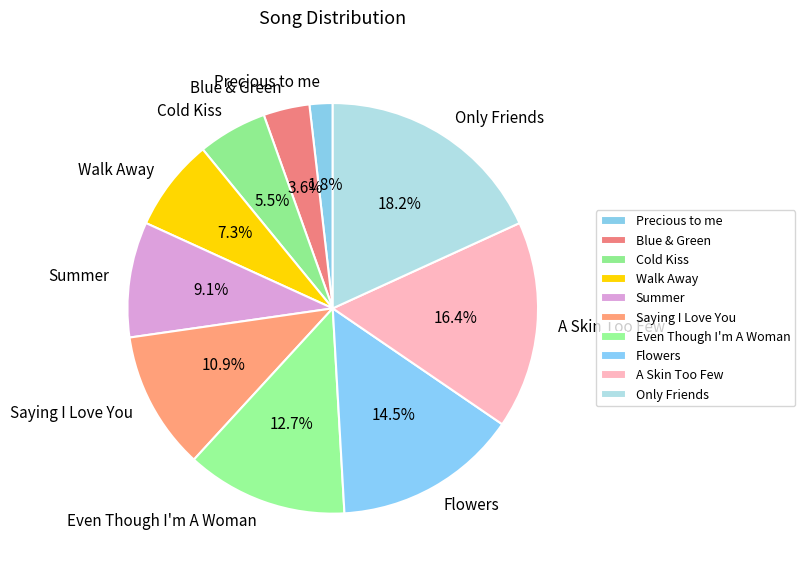

Between Only Friends and A Skin Too Few, which is larger?

Only Friends